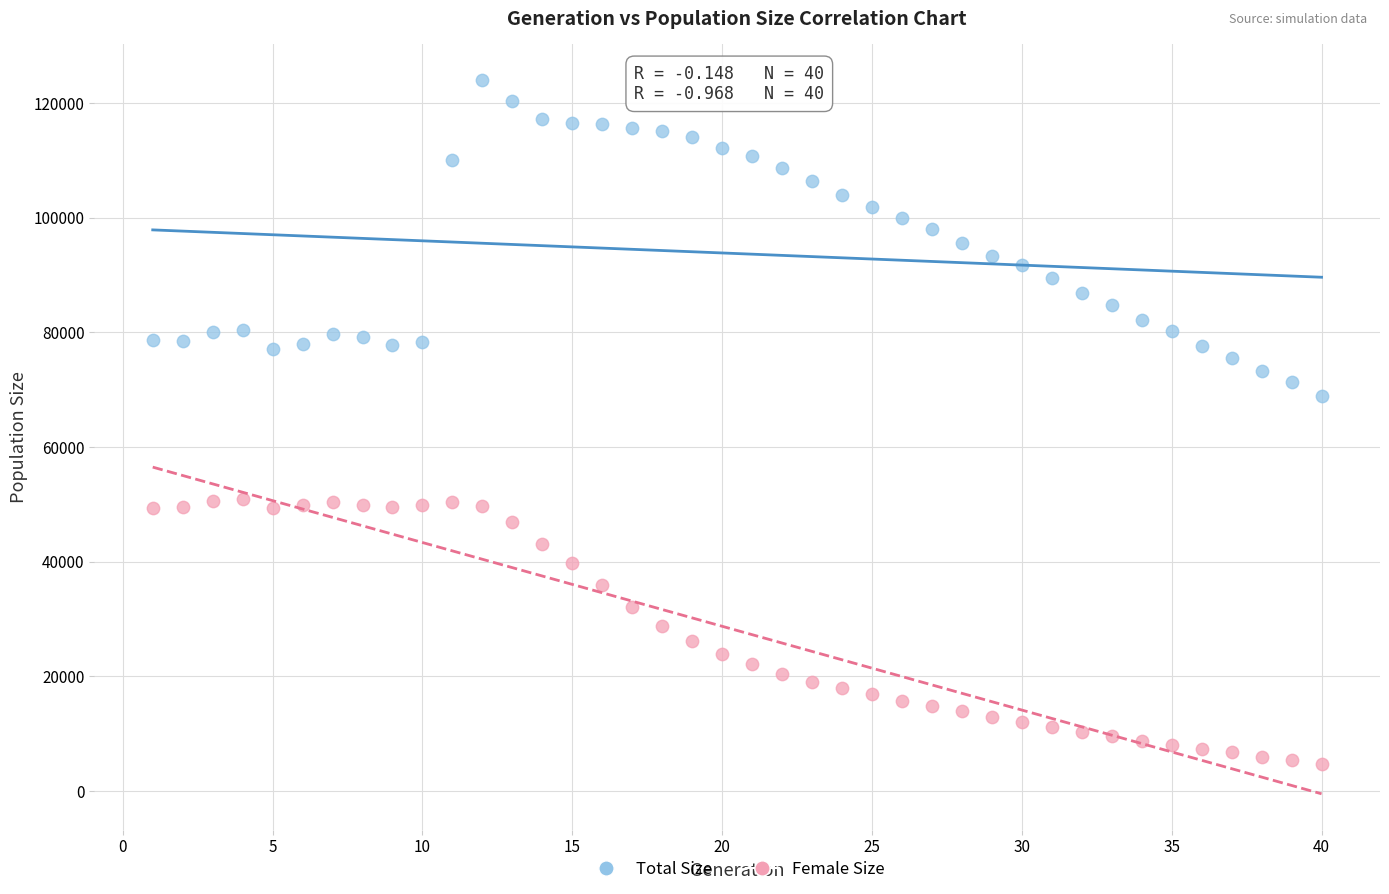

Across all data points, what is the range of X values (max minus min)?

39